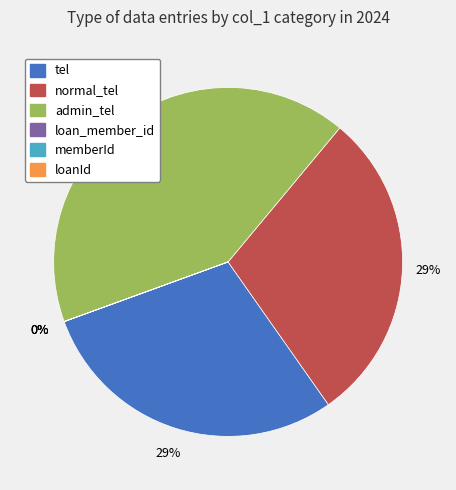

How many segments does this pie chart have?

6